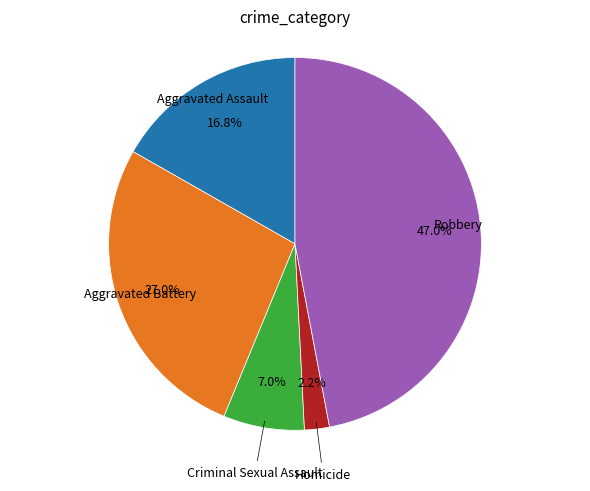

Is there any slice that represents more than half of the pie?

No